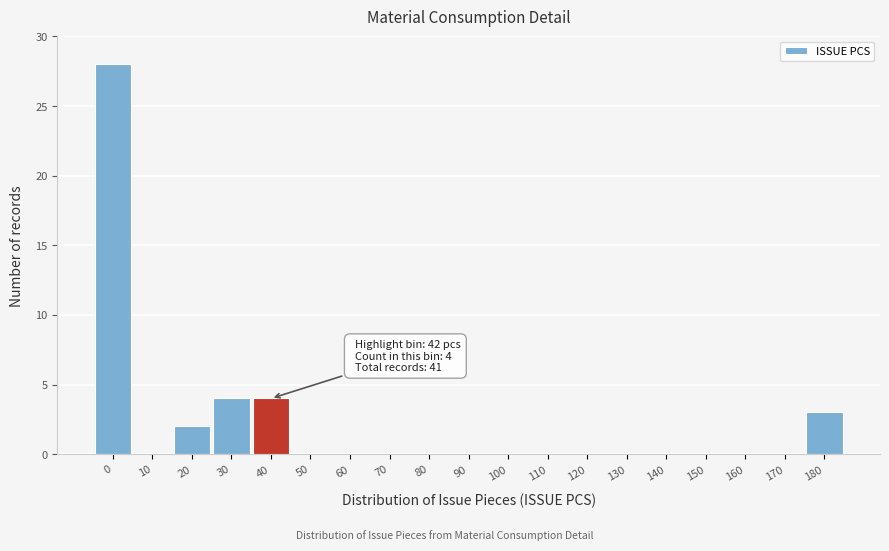

Reading left to right, list all the values displayed in this chart.

0=28	10=0	20=2	30=4	40=4	50=0	60=0	70=0	80=0	90=0	100=0	110=0	120=0	130=0	140=0	150=0	160=0	170=0	180=3